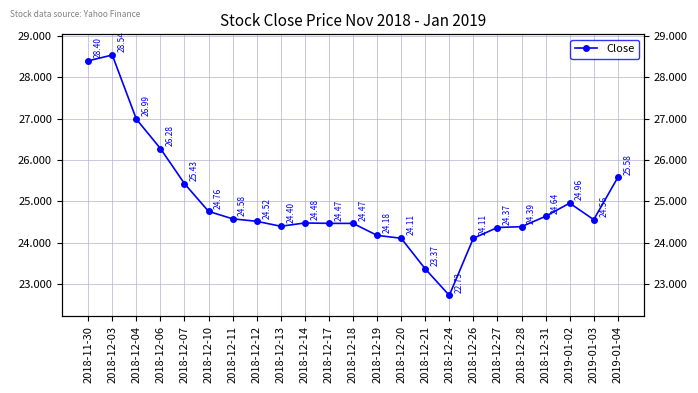

Reading right to left, what are all the values shown in this chart?

25.6	24.6	25.0	24.6	24.4	24.4	24.1	22.7	23.4	24.1	24.2	24.5	24.5	24.5	24.4	24.5	24.6	24.8	25.4	26.3	27.0	28.5	28.4